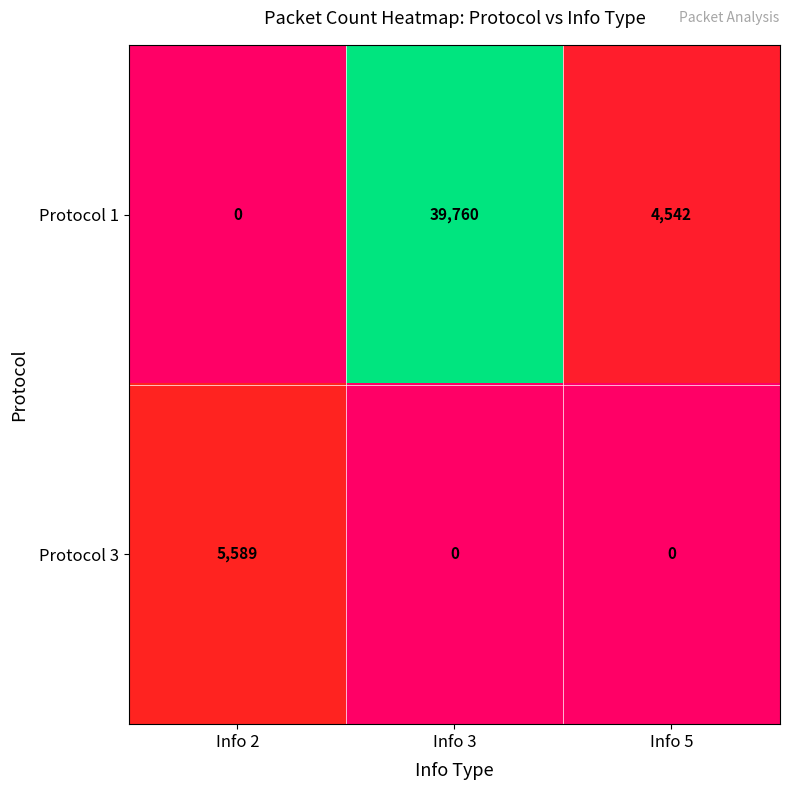

Which category has the highest value across all series?

Info 3